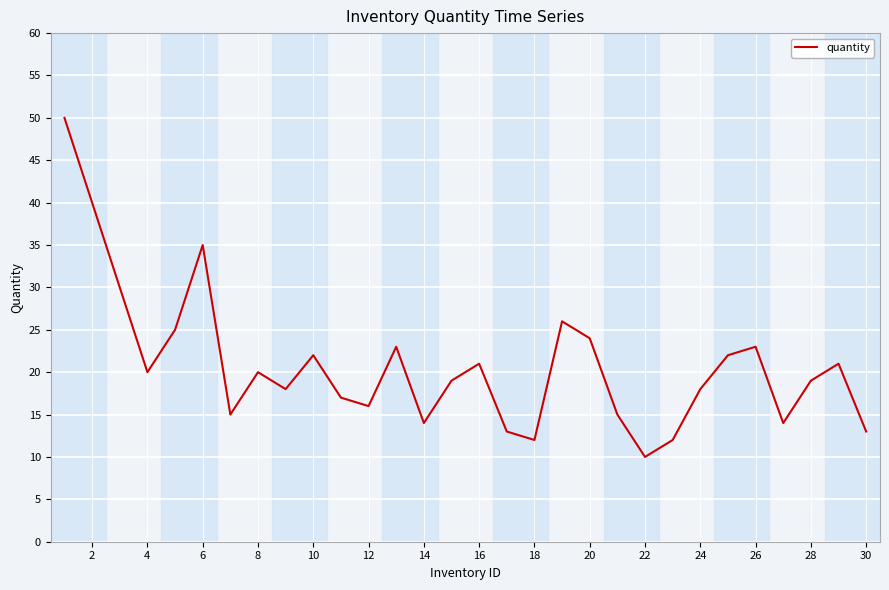

Is this an area chart (filled region under the line)?

No